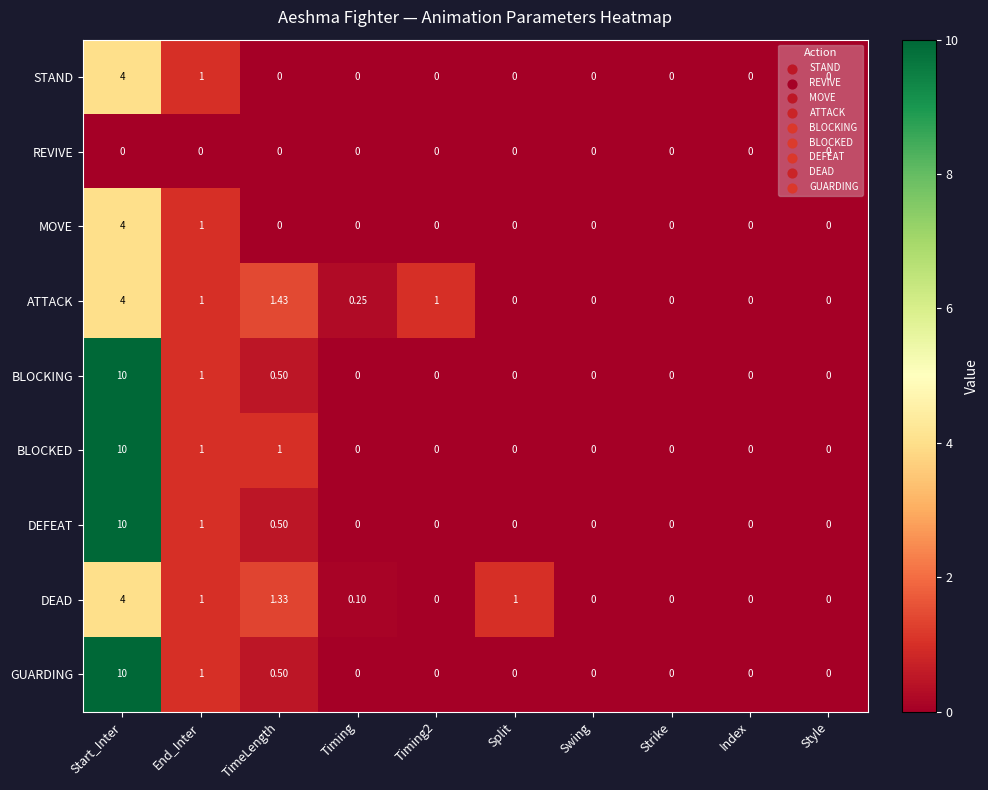

At how many categories does at least one series exceed 9?

1